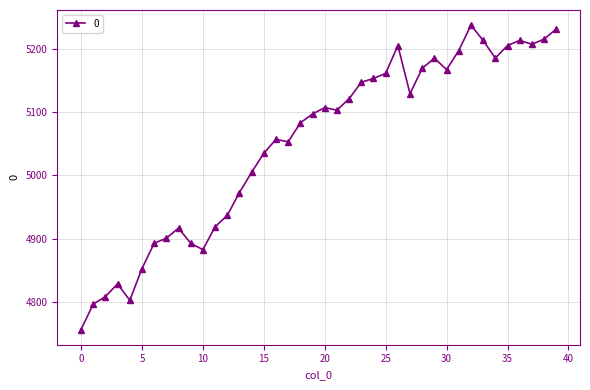

What is the value of the 29th point from the left?

5169